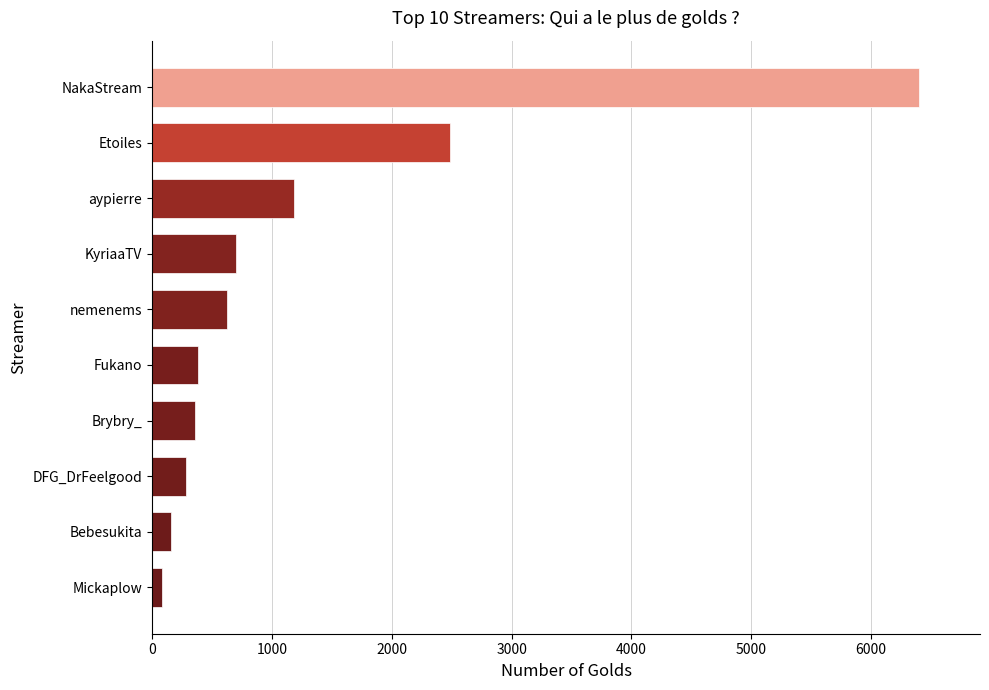

At which label is the value closest to 3240?

Etoiles